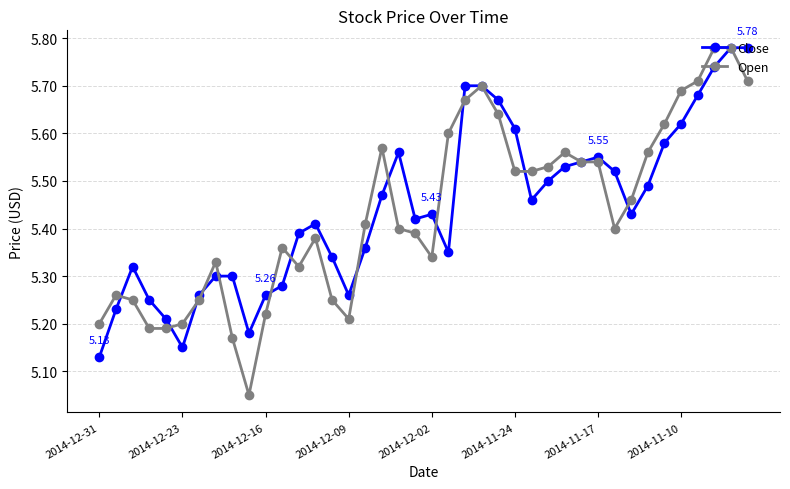

At how many categories does at least one series exceed 5?

40